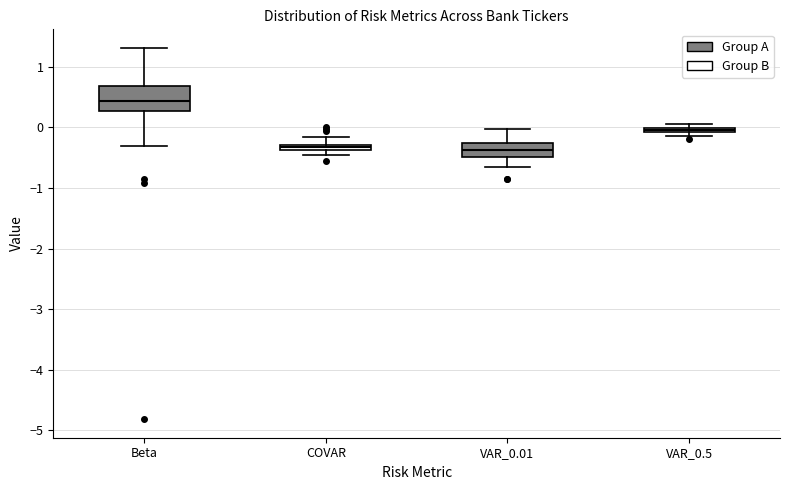

Which box's median line is the highest?

Beta